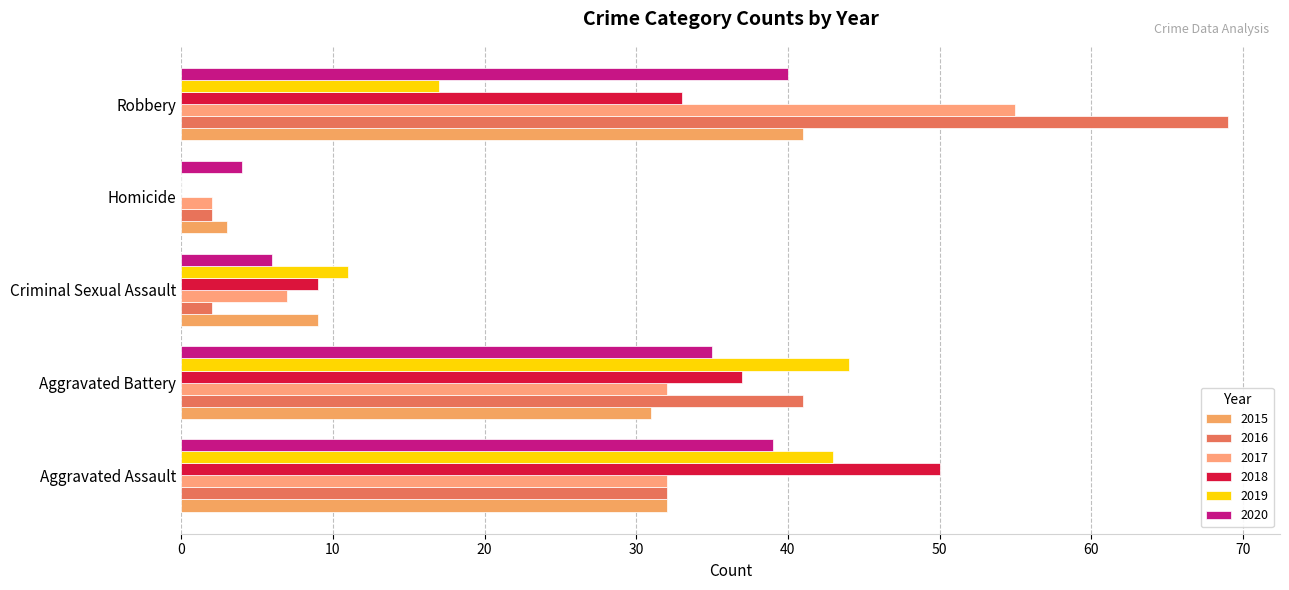

How many series are shown in this chart?

6